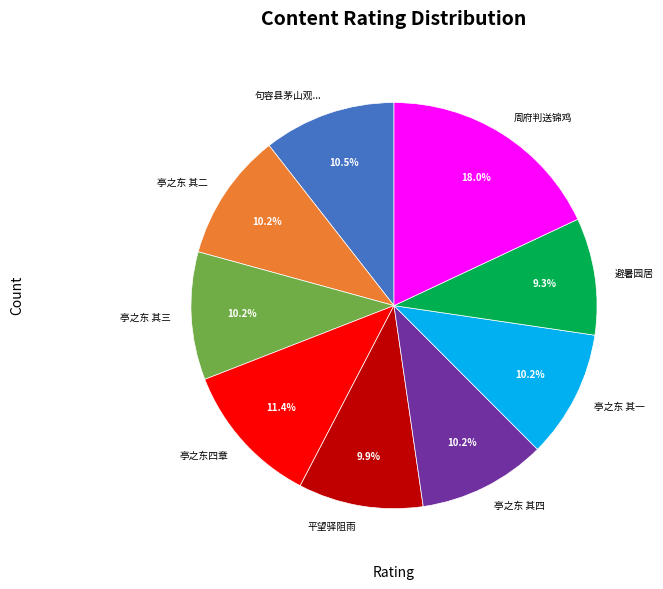

What is the ratio of the value at 亭之东四章 to the value at 亭之东 其四?

1.1